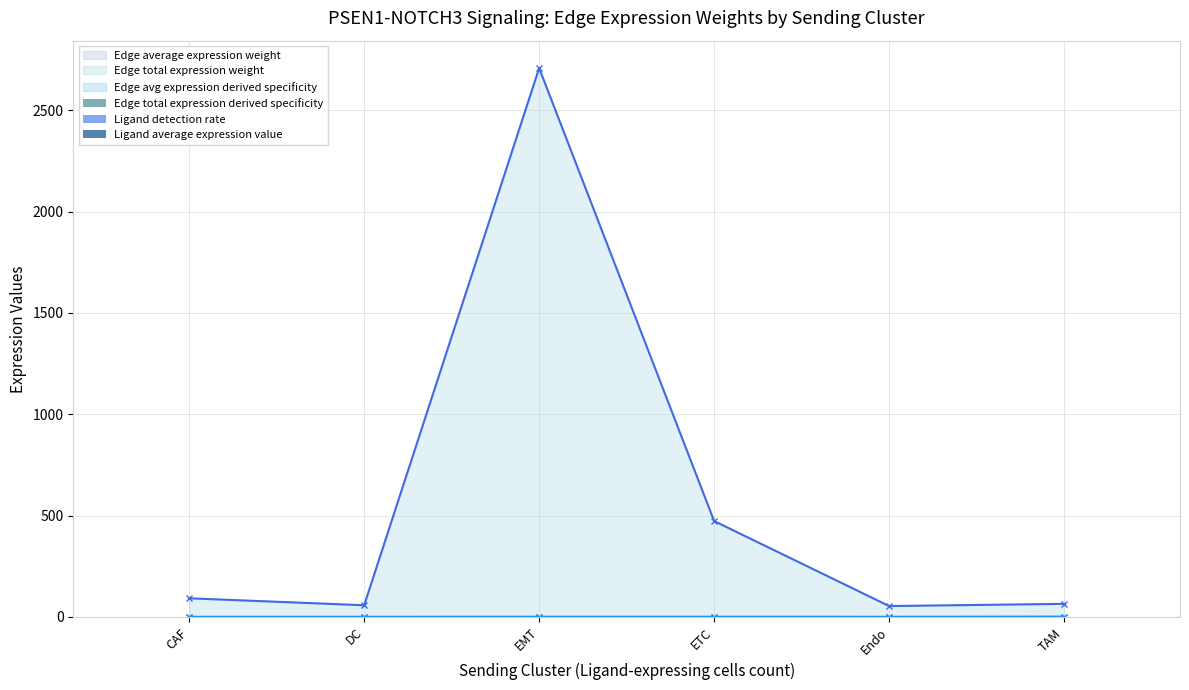

At which label does Ligand detection rate reach its minimum?

CAF